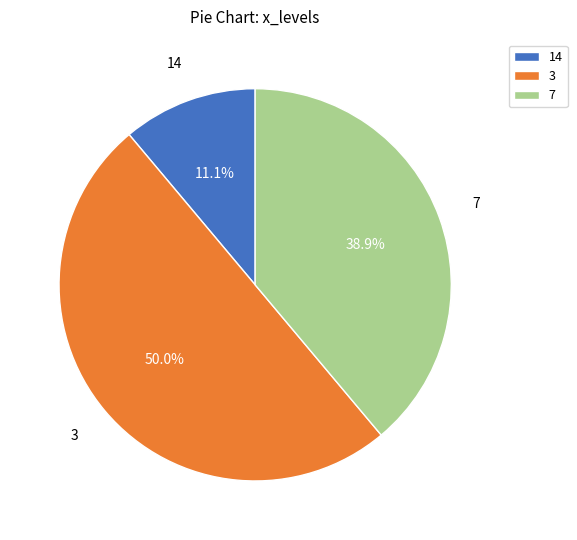

What is the ratio of the value at 14 to the value at 3?

0.2